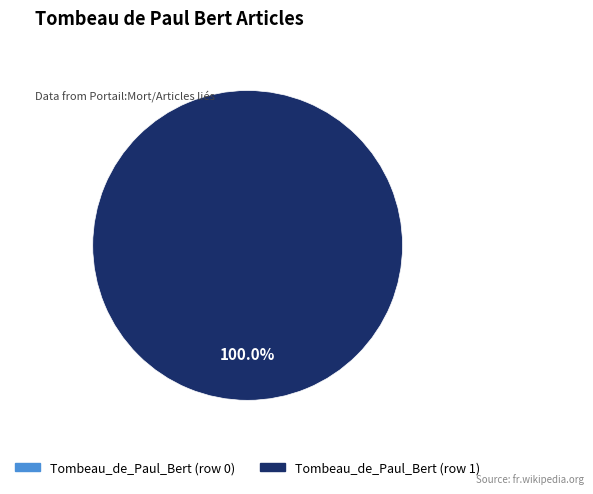

Count the number of slices in the pie.

2